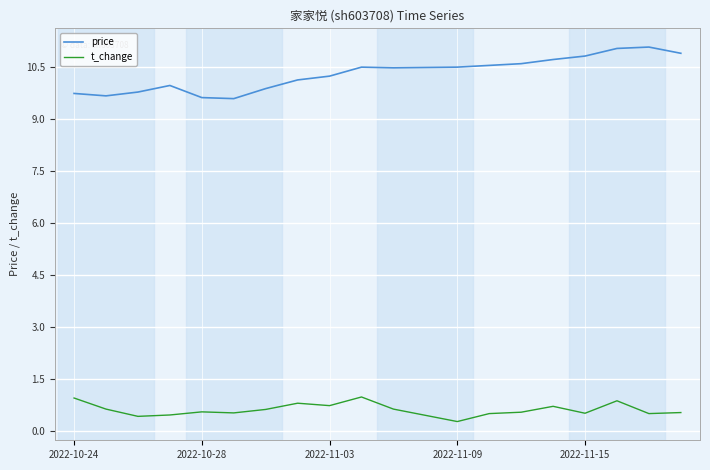

What are all the series names shown in the legend?

price, t_change